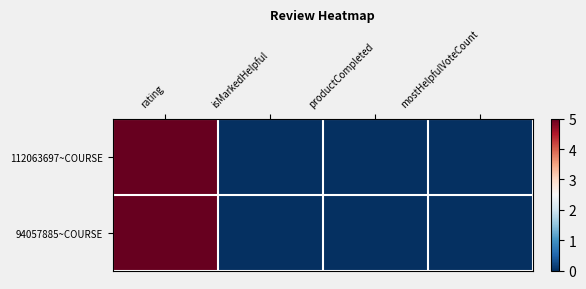

Reading right to left, transcribe all the data shown in this chart.

112063697~COURSE: mostHelpfulVoteCount=0	productCompleted=0	isMarkedHelpful=0	rating=5
94057885~COURSE: mostHelpfulVoteCount=0	productCompleted=0	isMarkedHelpful=0	rating=5